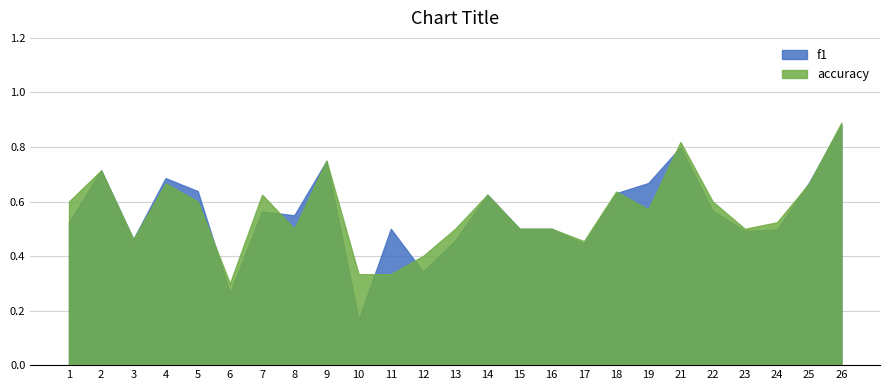

Which category has the lowest value in the accuracy series?

6